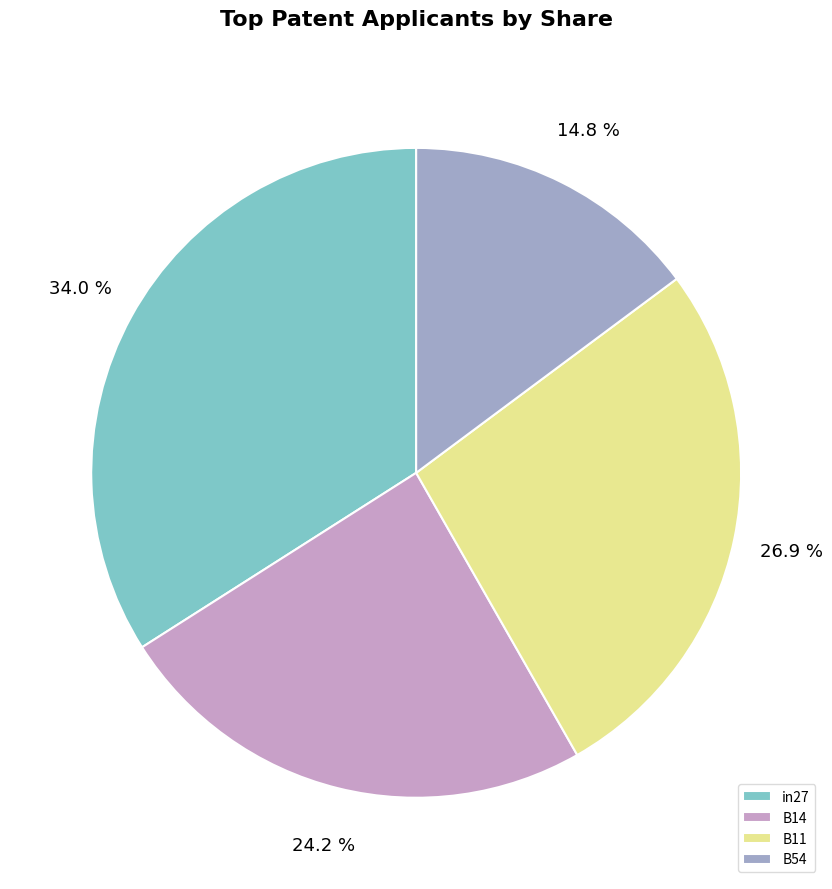

True or false: B54 accounts for 20% of the total.

False